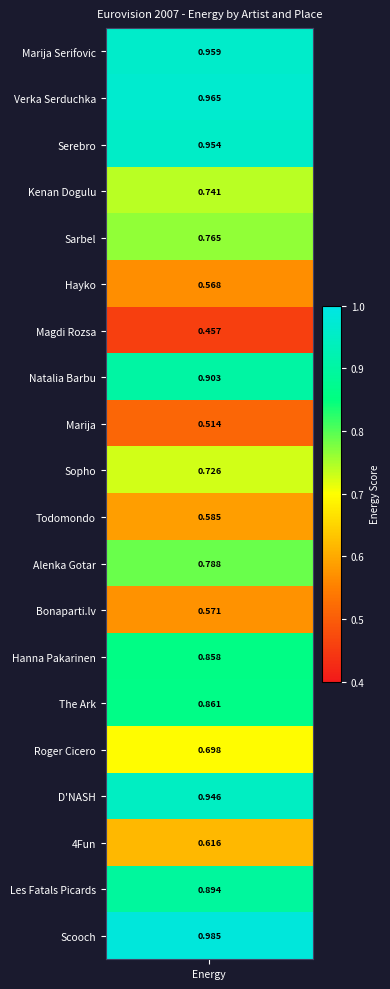

What is the change in value from 3 to 18?

+0.2